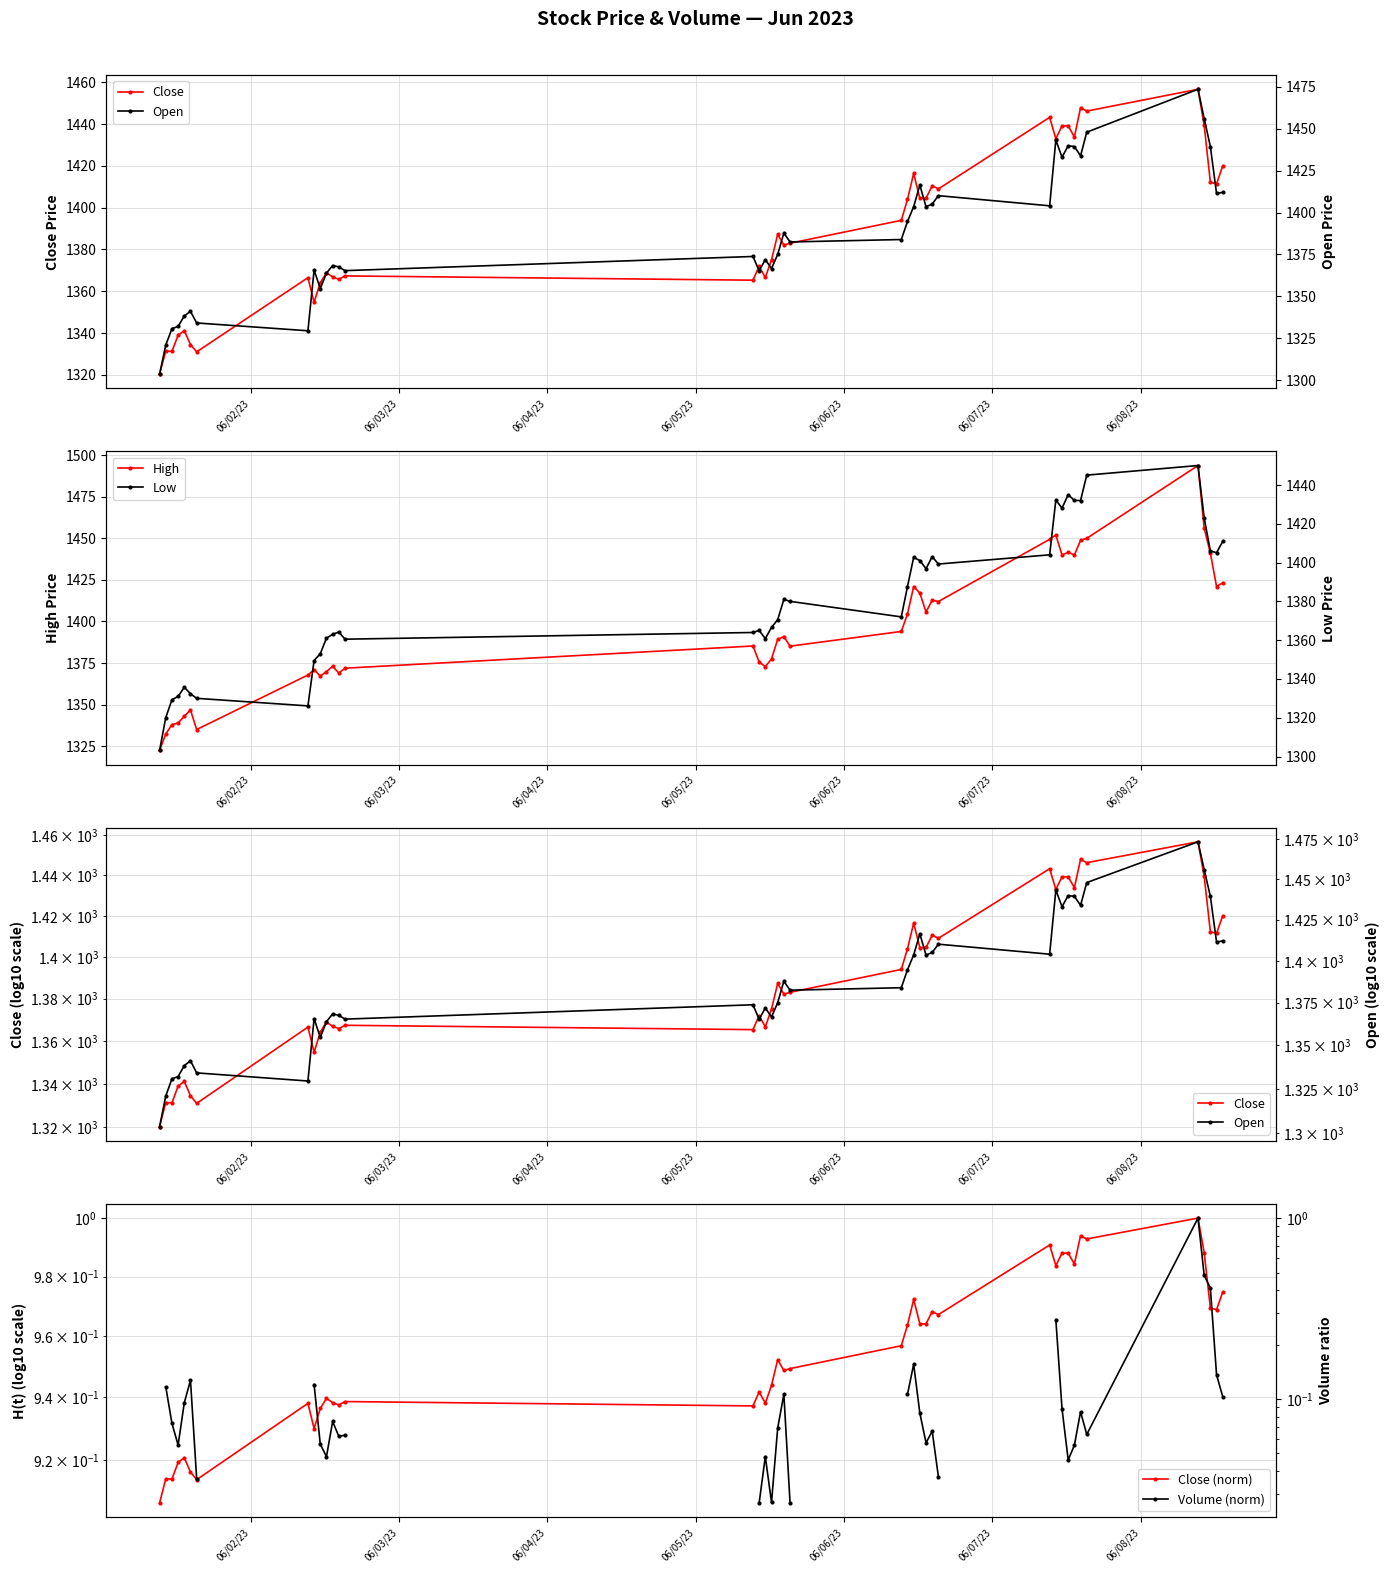

What is the difference between the maximum and minimum values in the Close (norm) series?

0.1